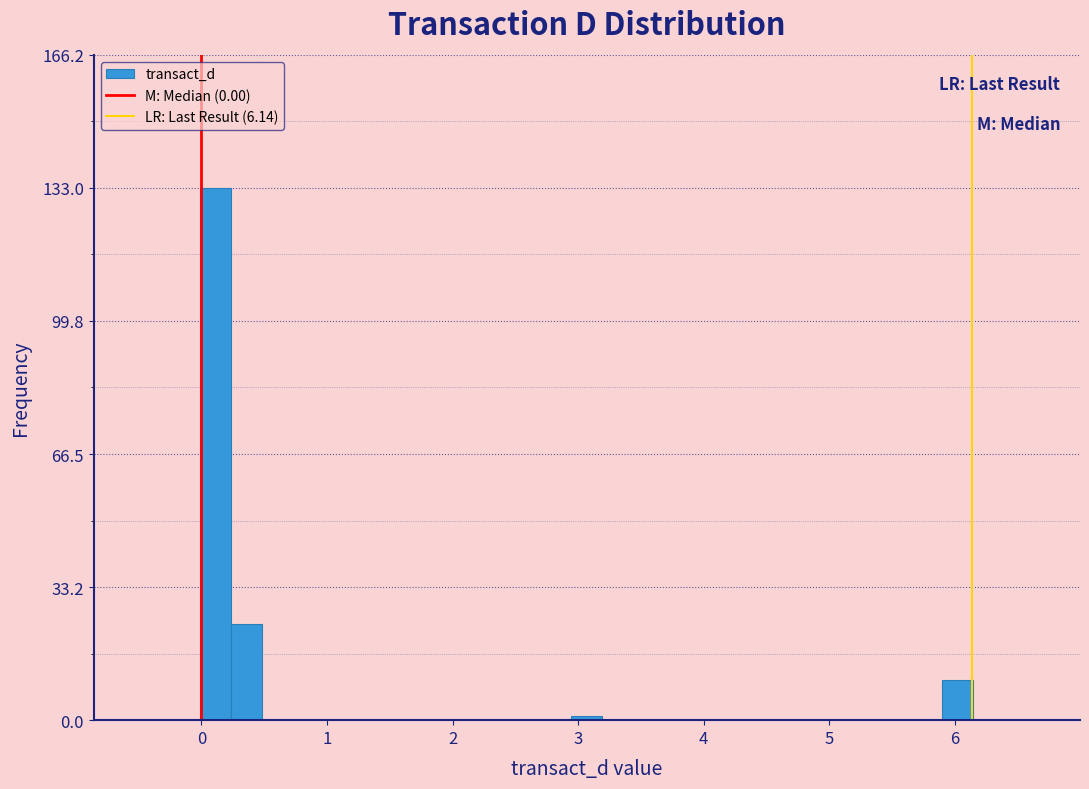

Read against the x-axis, roughly where is the centre of the tallest bar?

0.1